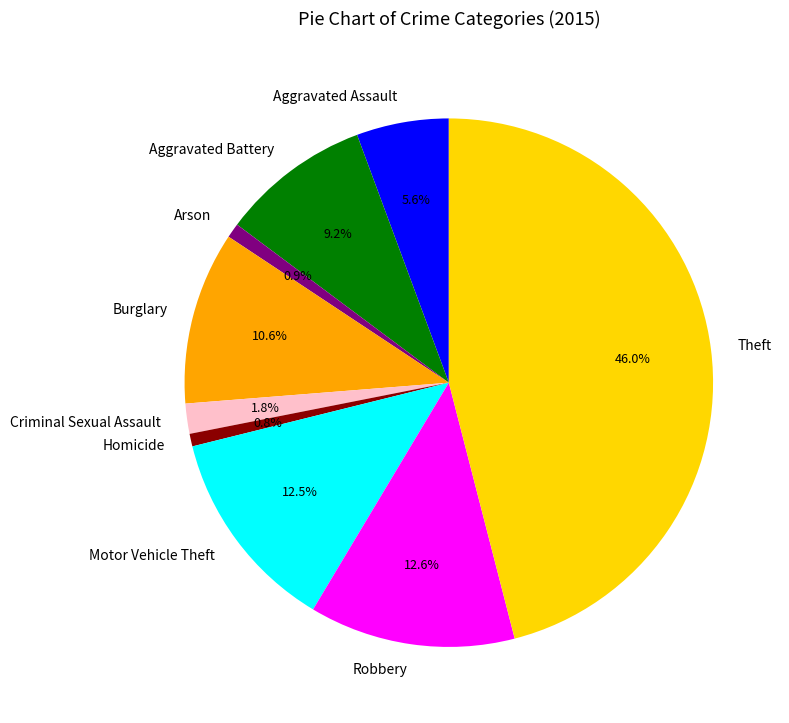

How much of the chart is everything except Criminal Sexual Assault?

98.2%